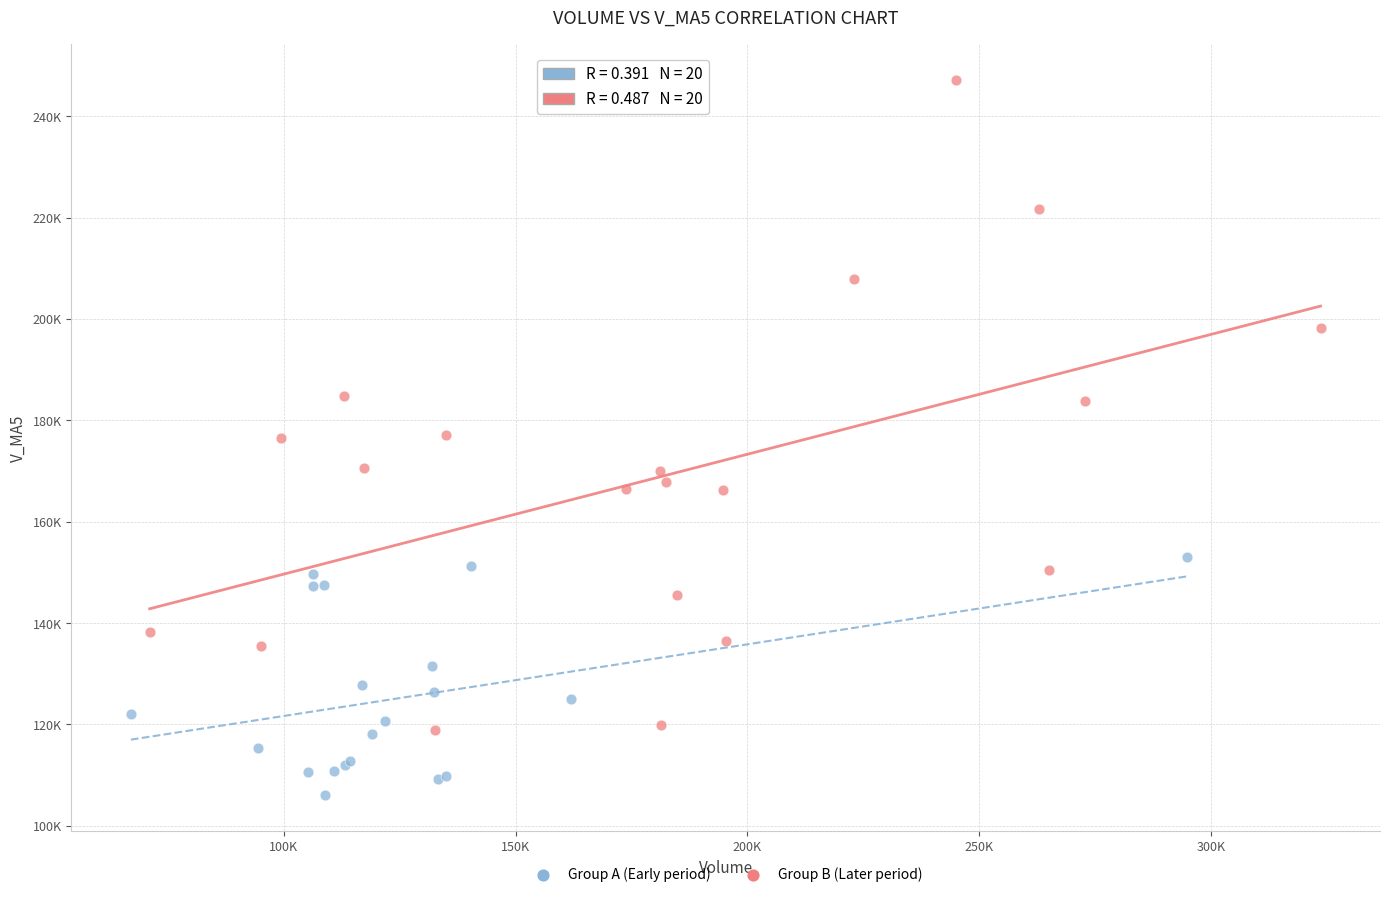

What are all the series names shown in the legend?

Group A (Early period), Group B (Later period)